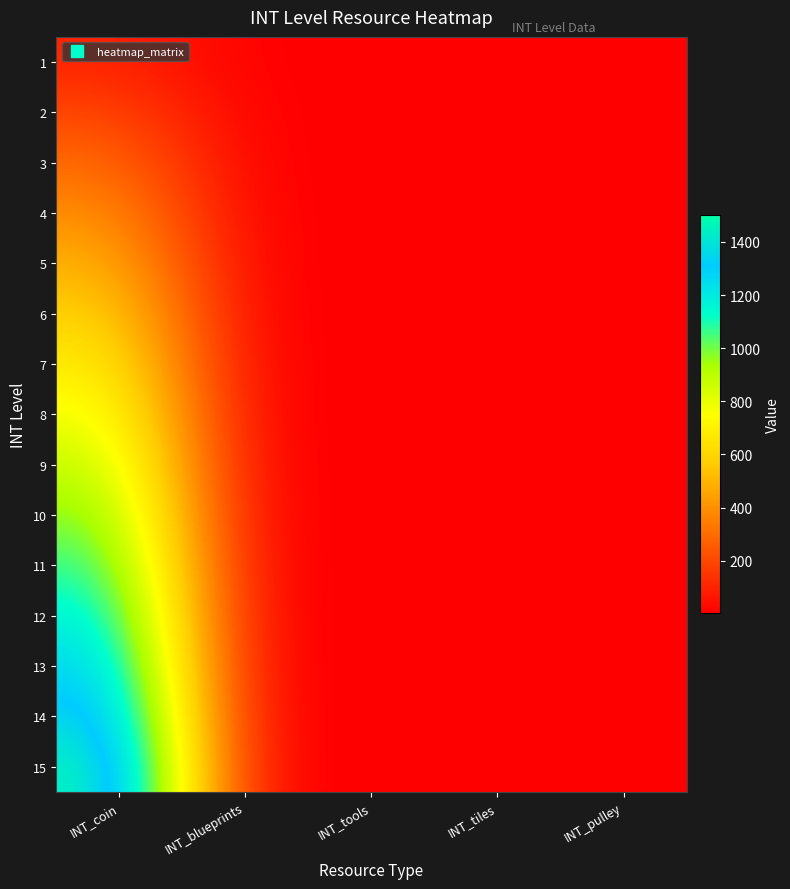

Reading right to left, what are all the values shown in this chart?

1: INT_pulley=1	INT_tiles=1	INT_tools=1	INT_blueprints=1	INT_coin=100
2: INT_pulley=1	INT_tiles=1	INT_tools=1	INT_blueprints=1	INT_coin=200
3: INT_pulley=1	INT_tiles=1	INT_tools=1	INT_blueprints=1	INT_coin=300
4: INT_pulley=1	INT_tiles=1	INT_tools=1	INT_blueprints=1	INT_coin=400
5: INT_pulley=1	INT_tiles=1	INT_tools=1	INT_blueprints=1	INT_coin=500
6: INT_pulley=1	INT_tiles=1	INT_tools=1	INT_blueprints=1	INT_coin=600
7: INT_pulley=1	INT_tiles=1	INT_tools=1	INT_blueprints=1	INT_coin=700
8: INT_pulley=1	INT_tiles=1	INT_tools=1	INT_blueprints=1	INT_coin=800
9: INT_pulley=1	INT_tiles=1	INT_tools=1	INT_blueprints=1	INT_coin=900
10: INT_pulley=1	INT_tiles=1	INT_tools=1	INT_blueprints=1	INT_coin=1000
11: INT_pulley=1	INT_tiles=1	INT_tools=1	INT_blueprints=1	INT_coin=1100
12: INT_pulley=1	INT_tiles=1	INT_tools=1	INT_blueprints=1	INT_coin=1200
13: INT_pulley=1	INT_tiles=1	INT_tools=1	INT_blueprints=1	INT_coin=1300
14: INT_pulley=1	INT_tiles=1	INT_tools=1	INT_blueprints=1	INT_coin=1400
15: INT_pulley=1	INT_tiles=1	INT_tools=1	INT_blueprints=1	INT_coin=1500